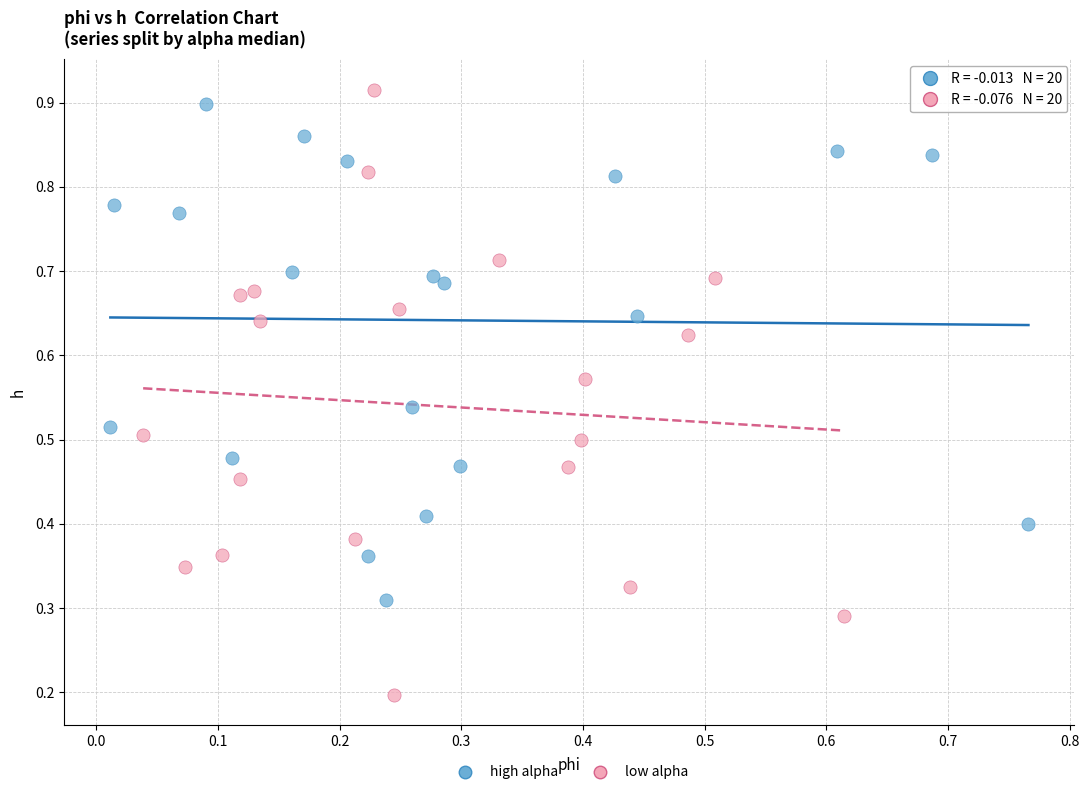

Which series has the largest Y range (max minus min)?

low alpha